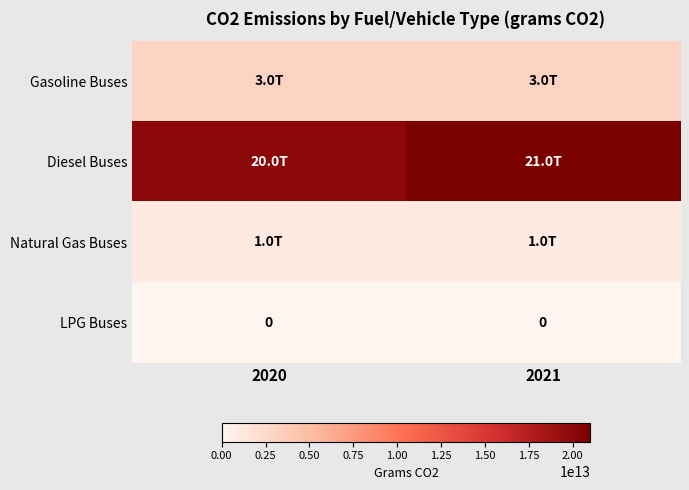

Is the value of LPG Buses at 2021 greater than the value of Gasoline Buses at 2021?

No